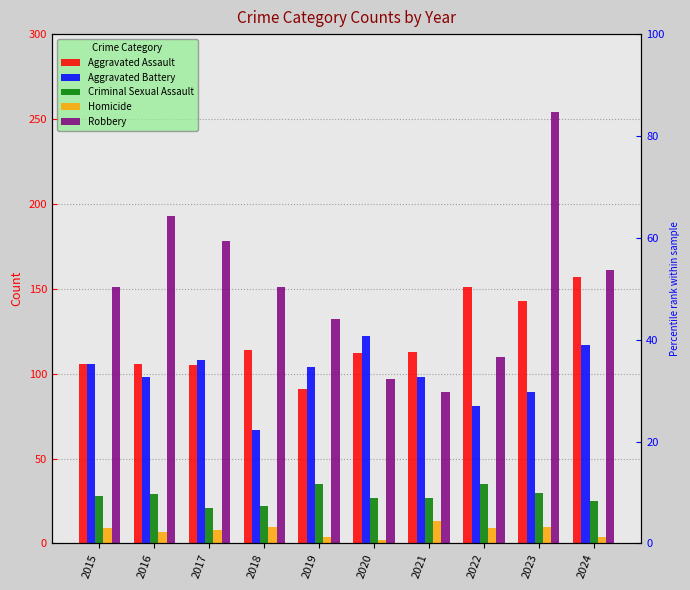

How many bars are there in each group?

5